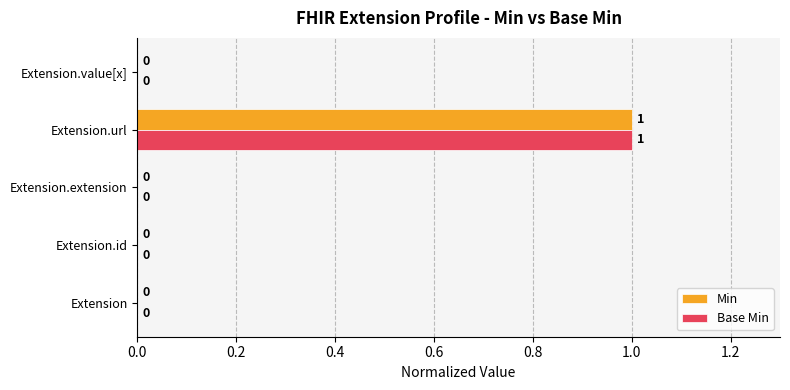

How many categories are shown in the chart?

5